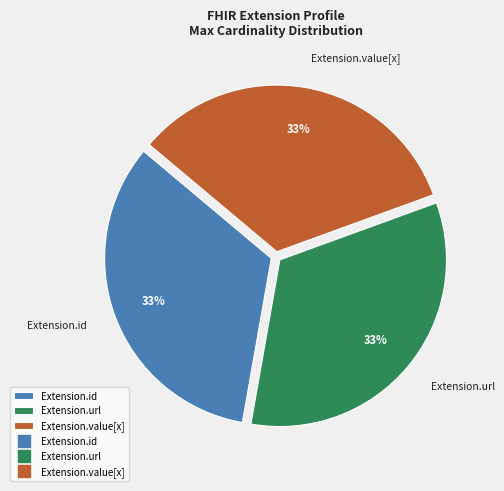

Combined, do Extension.value[x] and Extension.id account for over 50%?

Yes